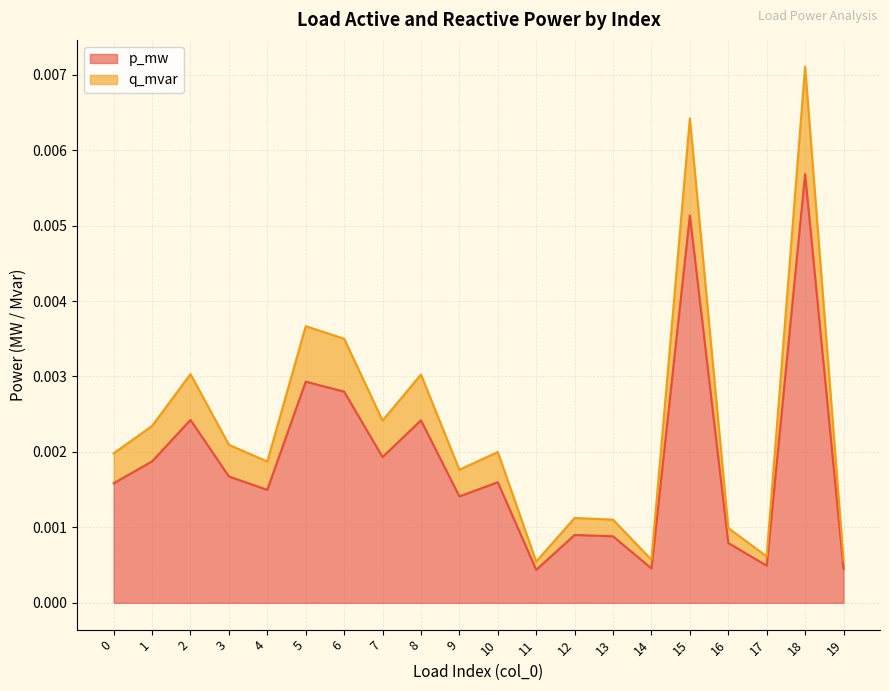

List the series in order of their peak value, lowest first.

p_mw, q_mvar